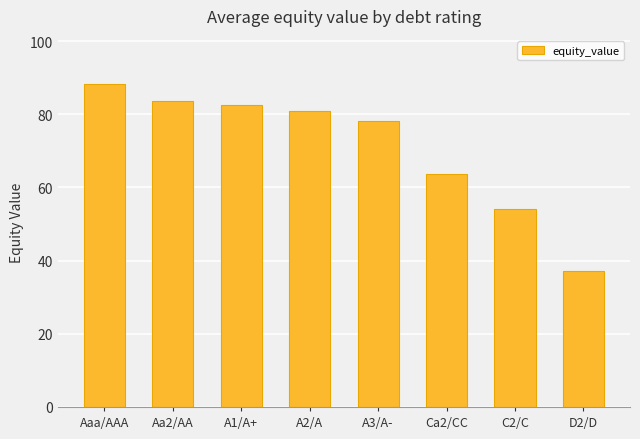

What is the difference between the second highest and minimum values?

46.4